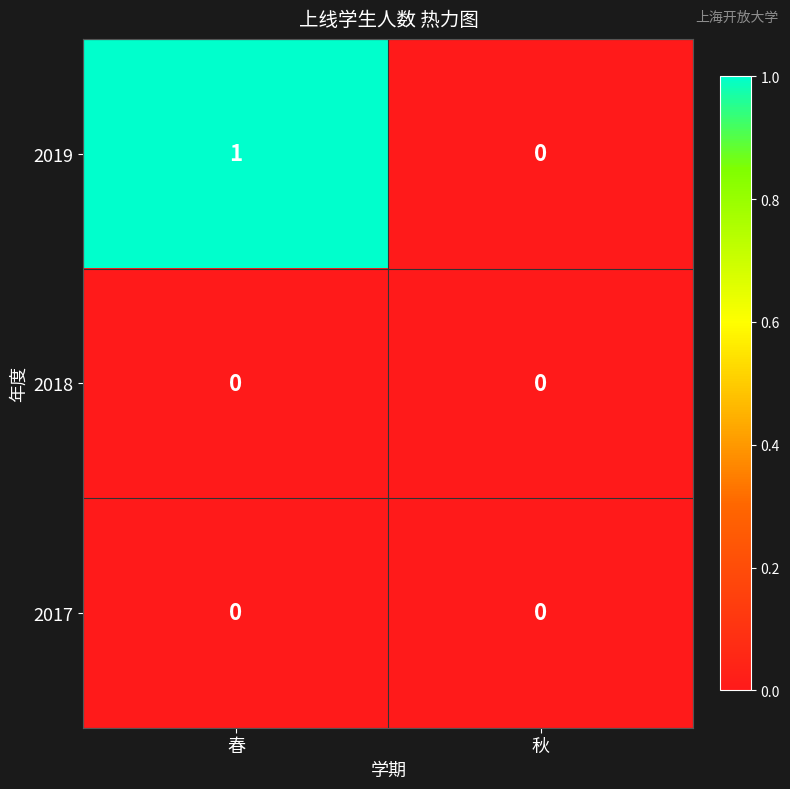

Between 春 and 秋, which series saw the biggest shift?

2019